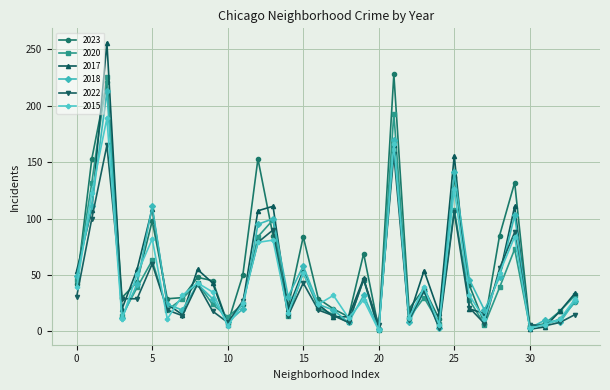

What is the sum of all 2017 values?

1820